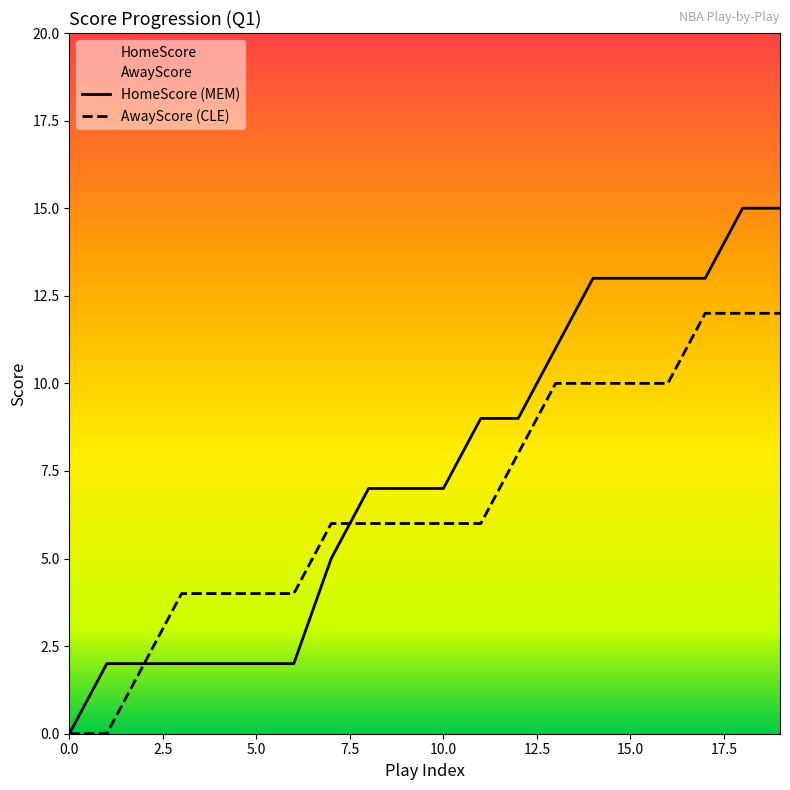

What is the average value of the AwayScore series?

7